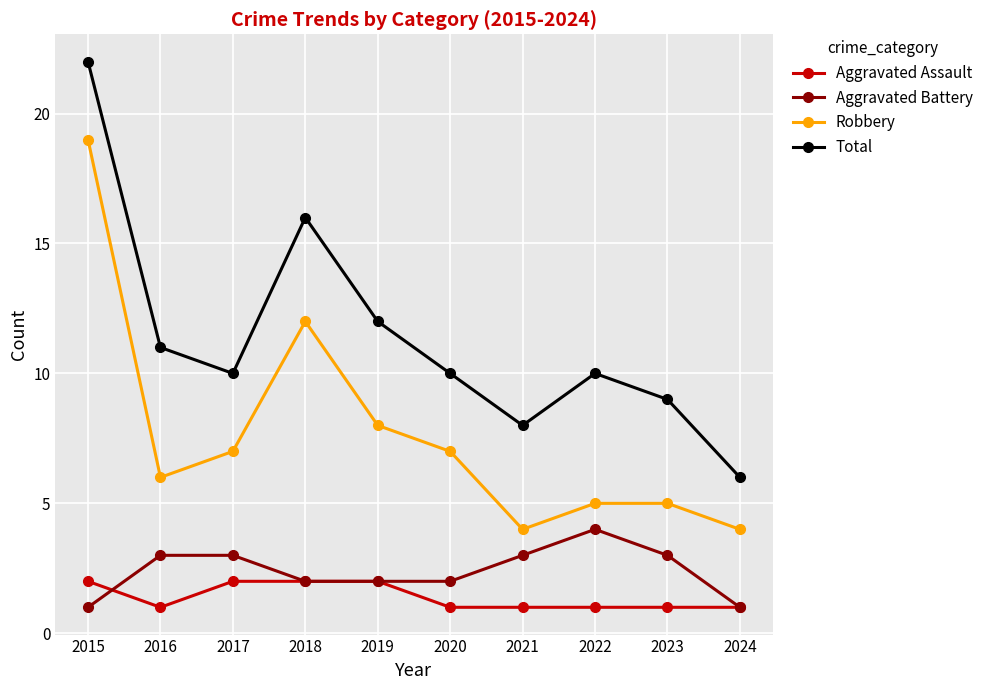

Count the number of data series in this chart.

4